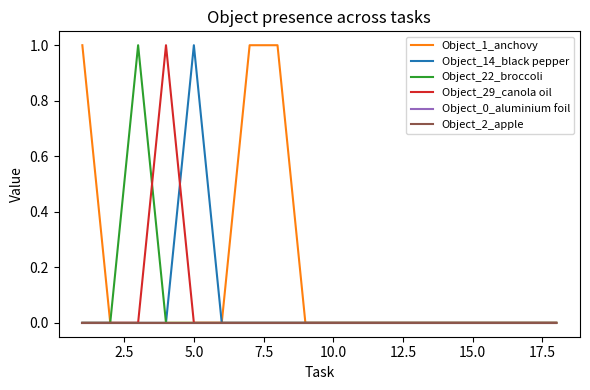

What is the difference between the maximum and minimum values in the Object_22_broccoli series?

1